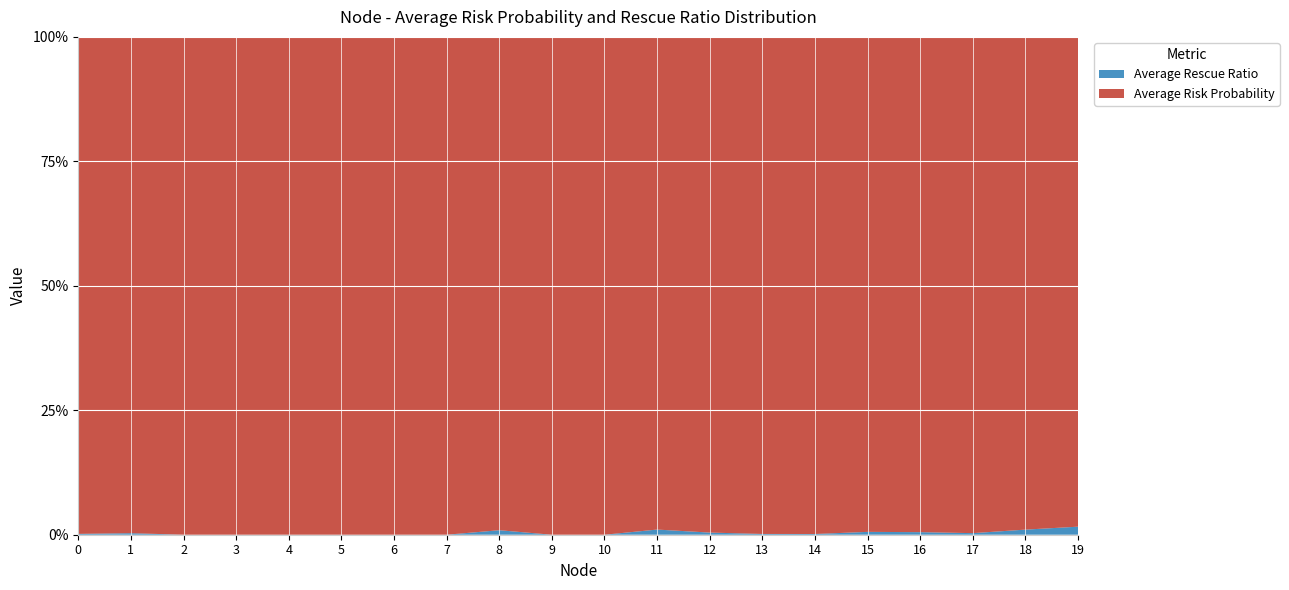

Reading left to right, extract all data points from this chart.

Average Risk Probability: 0.5	0.5	0.5	0.2	0.4	0.4	0.3	0.5	0.6	0.4	0.5	0.5	0.5	0.5	0.5	0.5	0.6	0.5	0.5	0.4
Average Rescue Ratio: 0.0	0.0	0.0	0.0	0.0	0.0	0.0	0.0	0.0	0.0	0.0	0.0	0.0	0.0	0.0	0.0	0.0	0.0	0.0	0.0